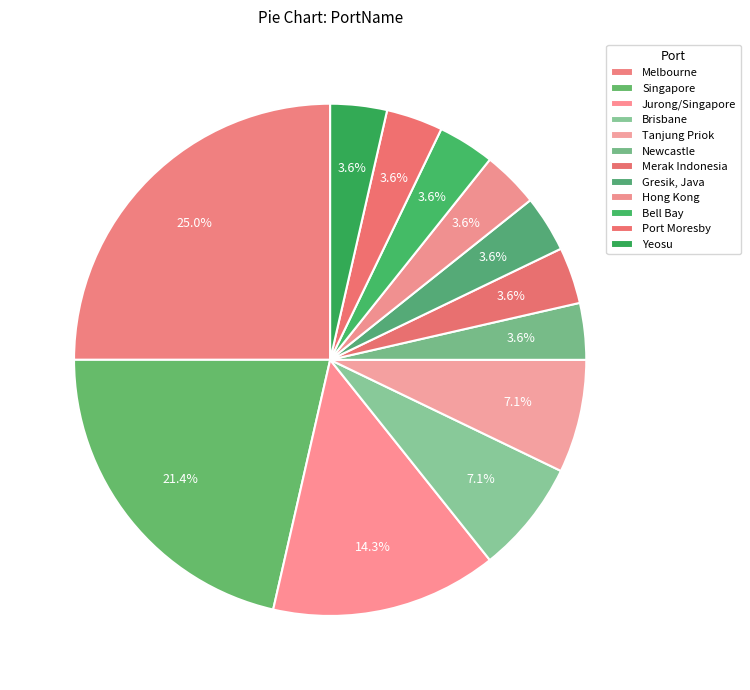

How much of the chart is everything except Jurong/Singapore?

85.7%